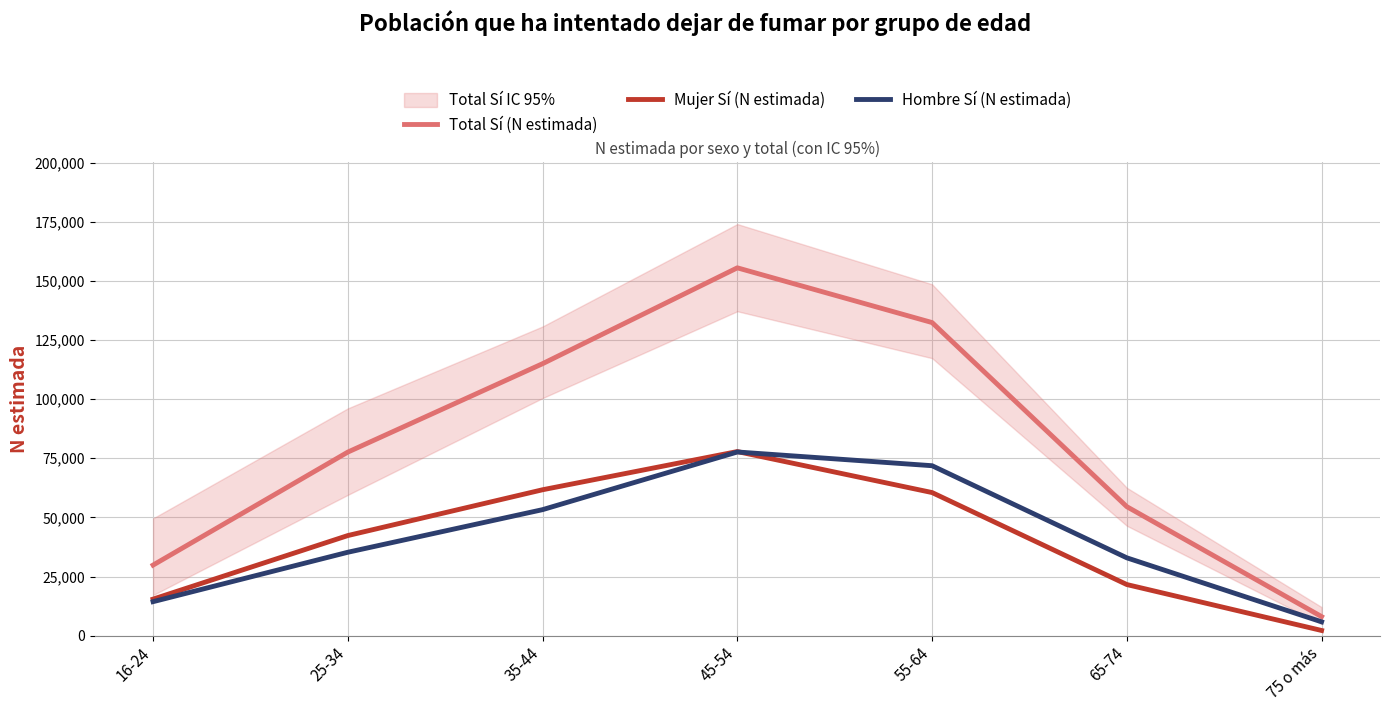

The value of Total Sí (N estimada) at 75 o más is 2758. True or false?

False